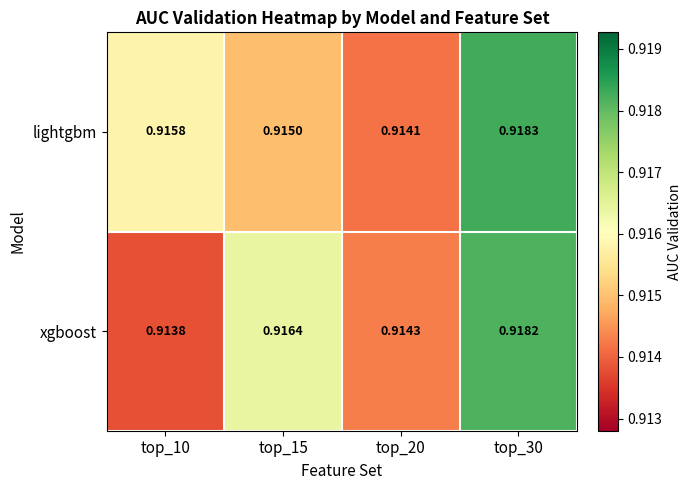

At how many categories does at least one series exceed 0?

4